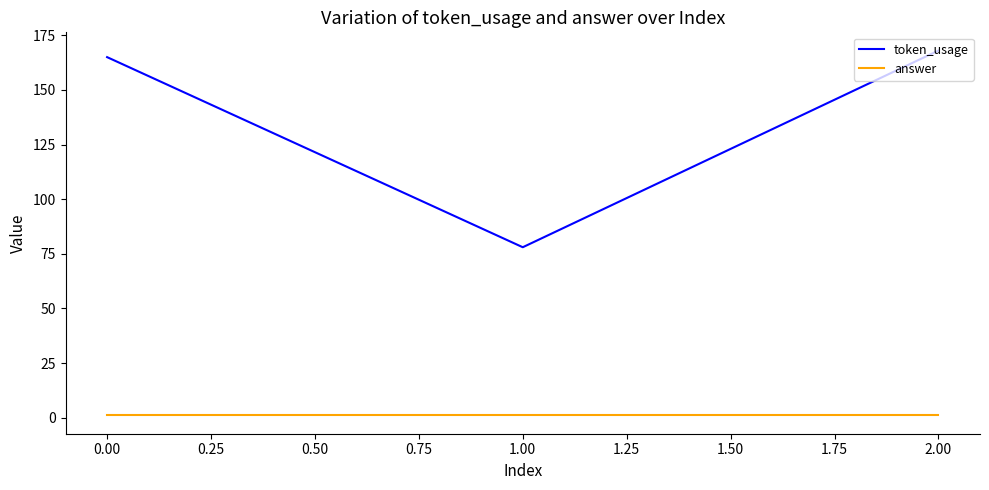

At how many categories does at least one series exceed 68?

3